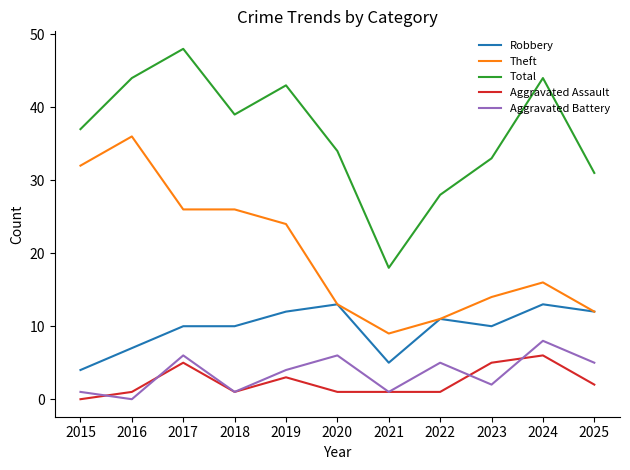

What is the spread (max minus min) of values at 2025?

29